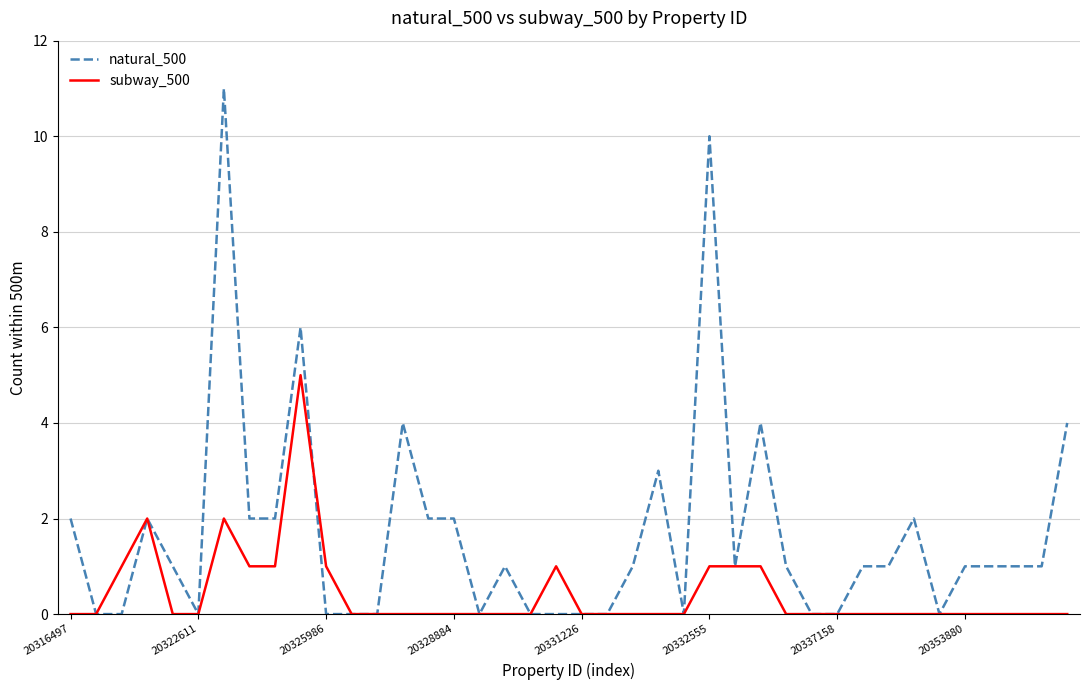

Rank the series by their average value, from highest to lowest.

natural_500, subway_500